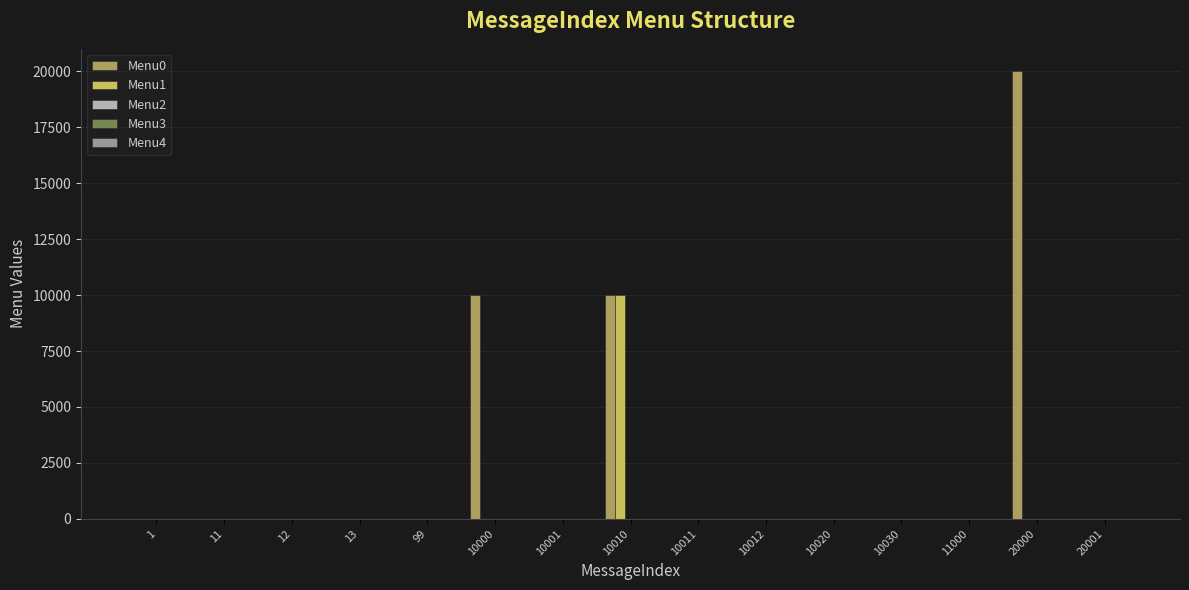

True or false: Menu1 has a value of 0 at 20001.

True